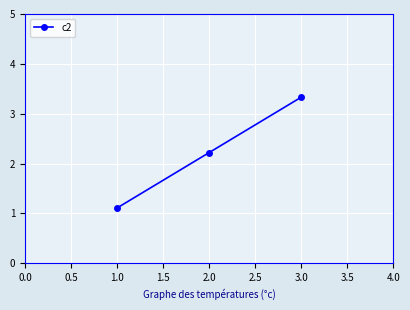

True or false: the data shows 2.3 at 1.0.

False